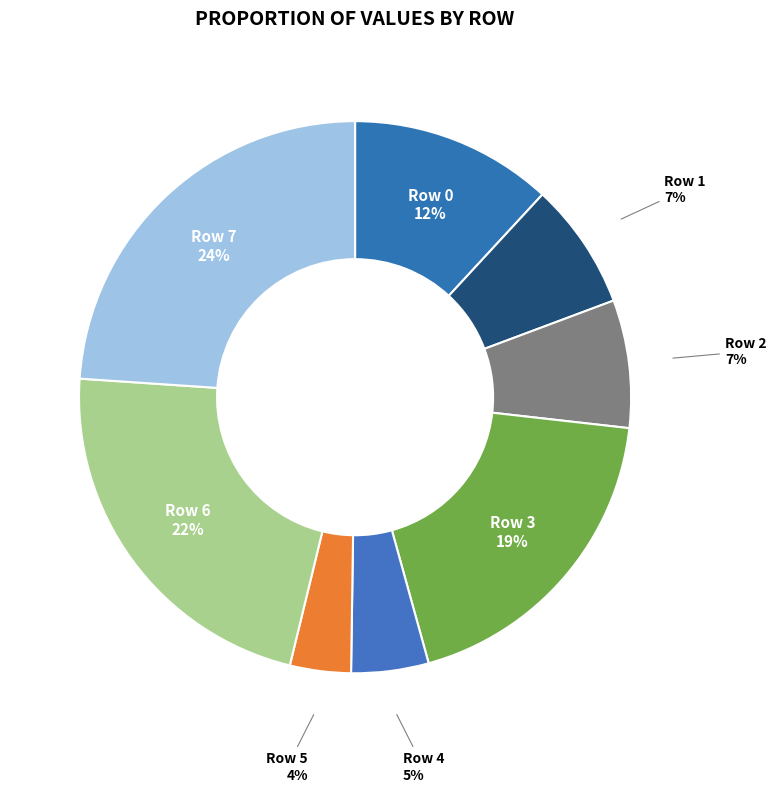

How many segments does this pie chart have?

8